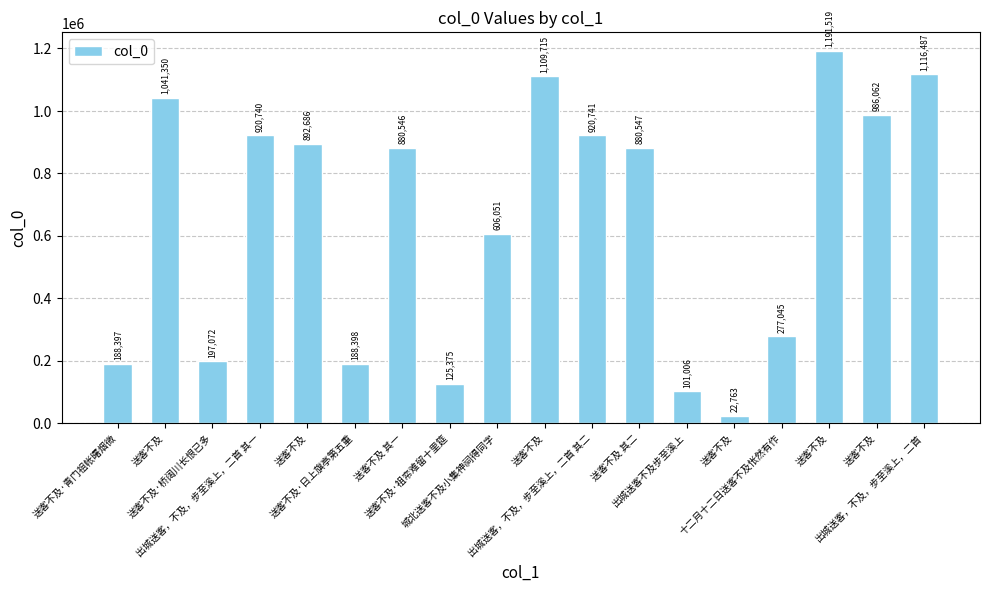

Which category has the lowest value across all series?

送客不及